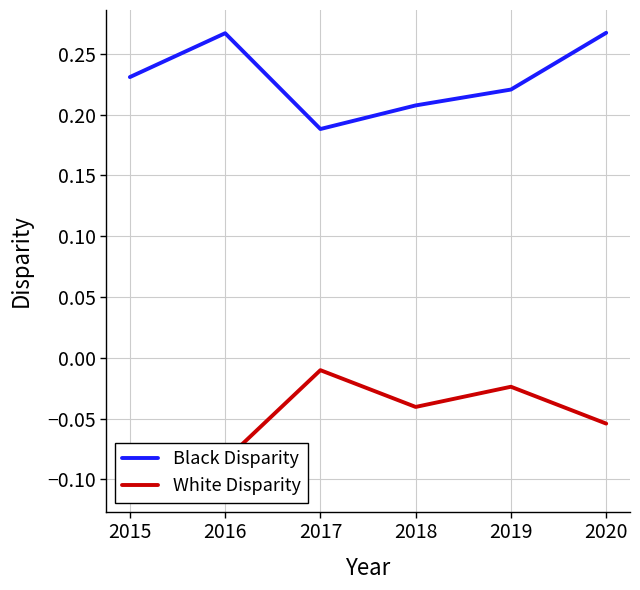

Rank the series at 2016 from lowest to highest value.

White Disparity, Black Disparity